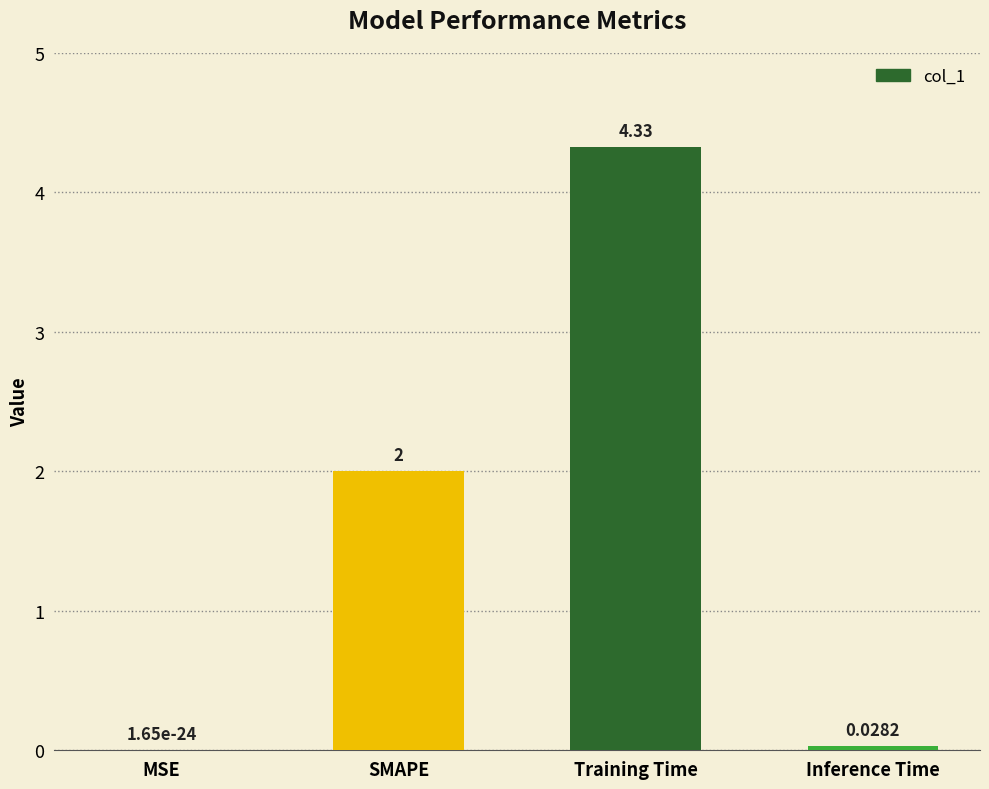

What is the sum of the values at SMAPE and Inference Time?

2.0